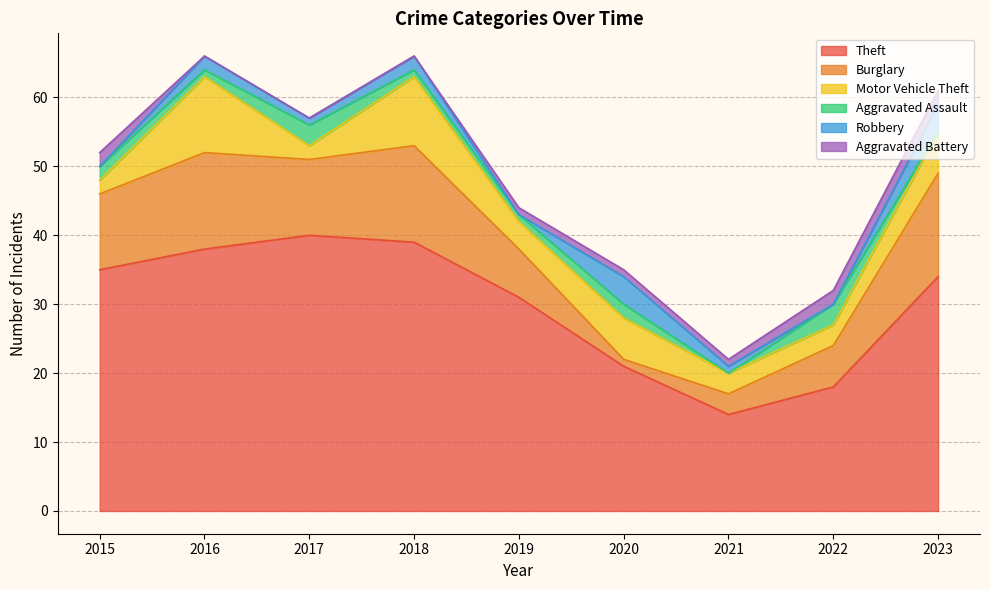

At how many categories does at least one series exceed 32?

5